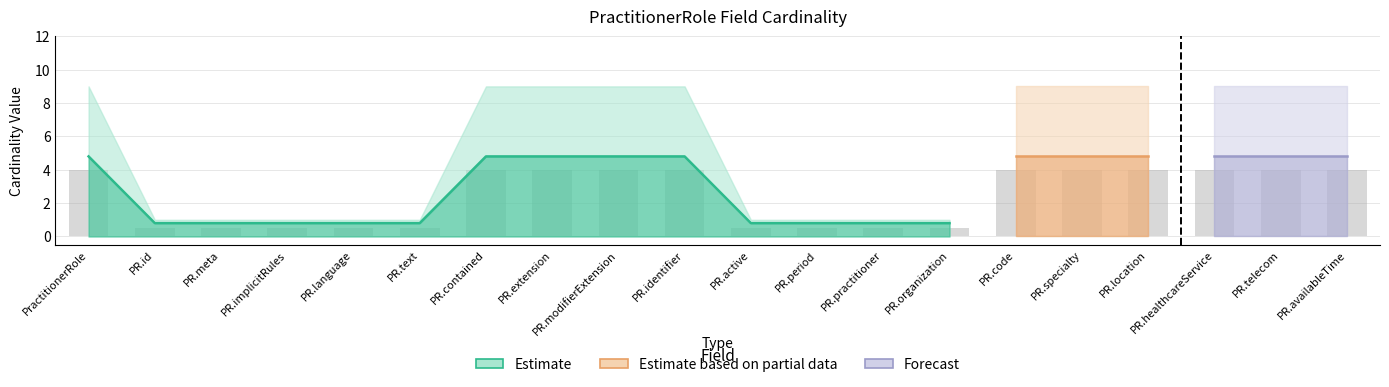

What is the value of the Base Max_numeric bar at the 9th from the left?

9